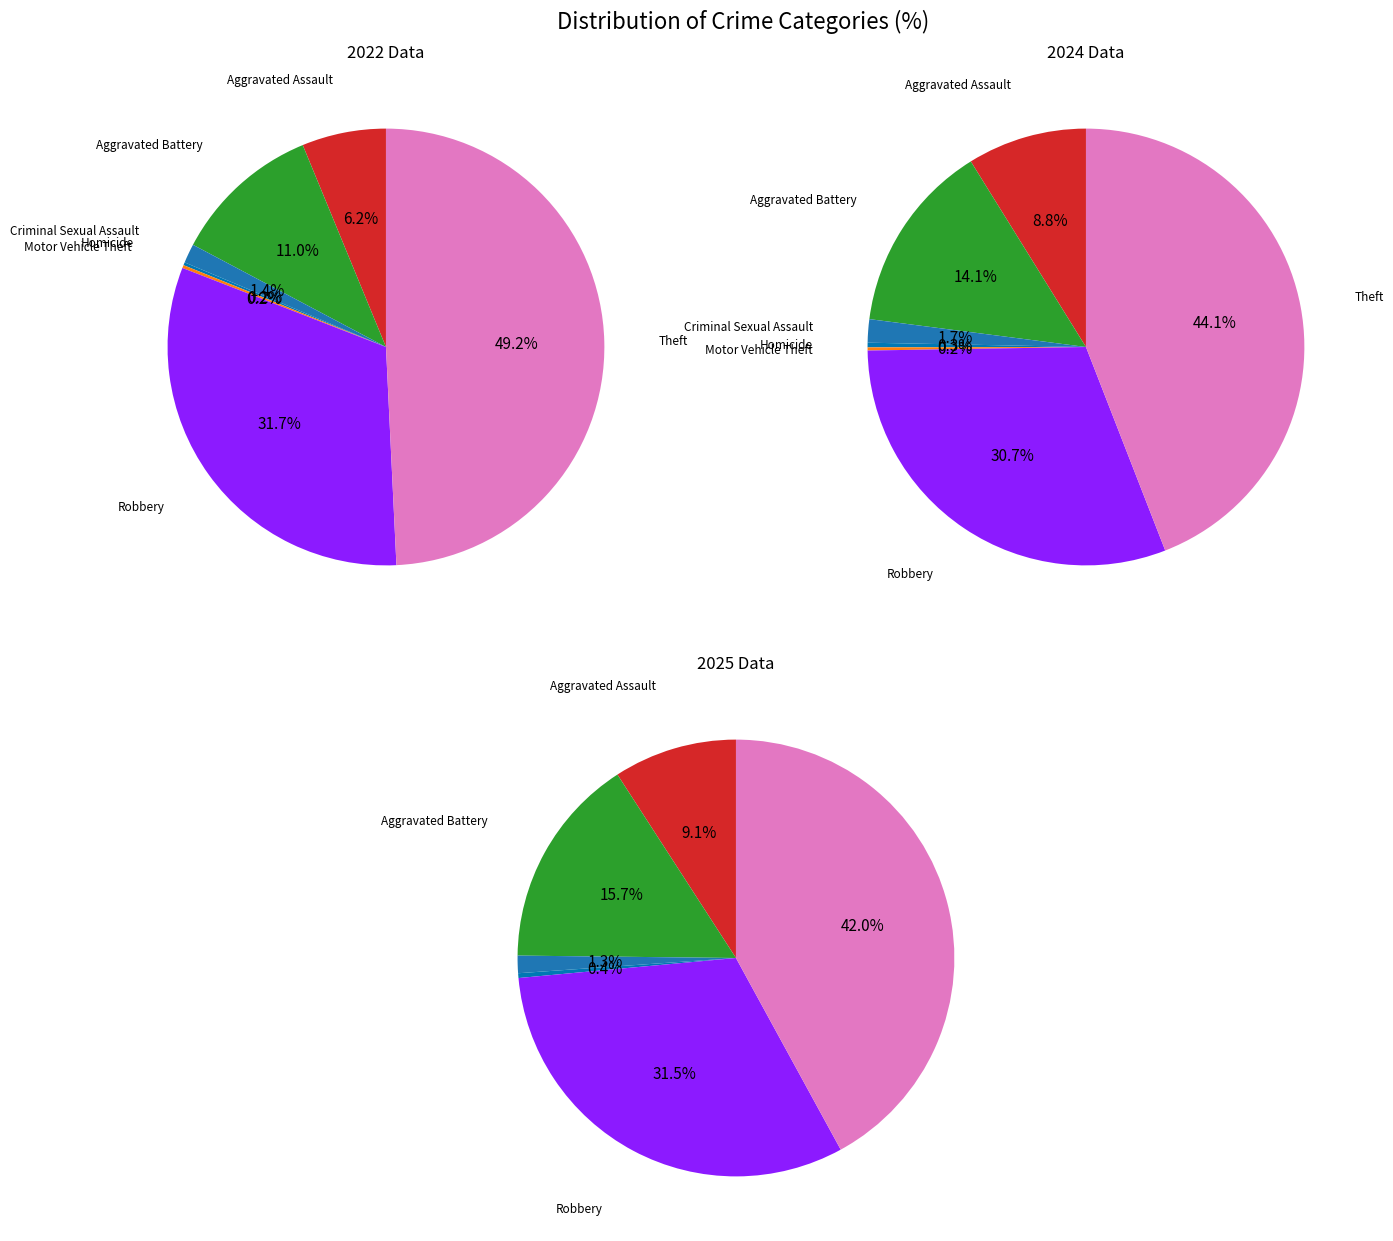

To the nearest percent, what is the difference between the largest and smallest slice percentages?

44%